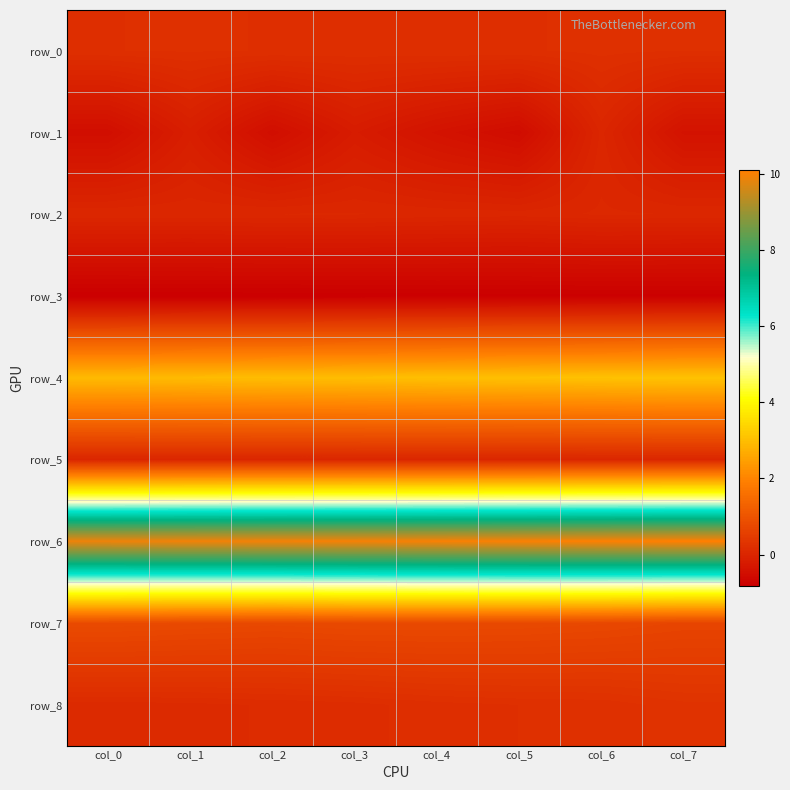

Is it true that row_5 equals 0.0 at col_5?

True